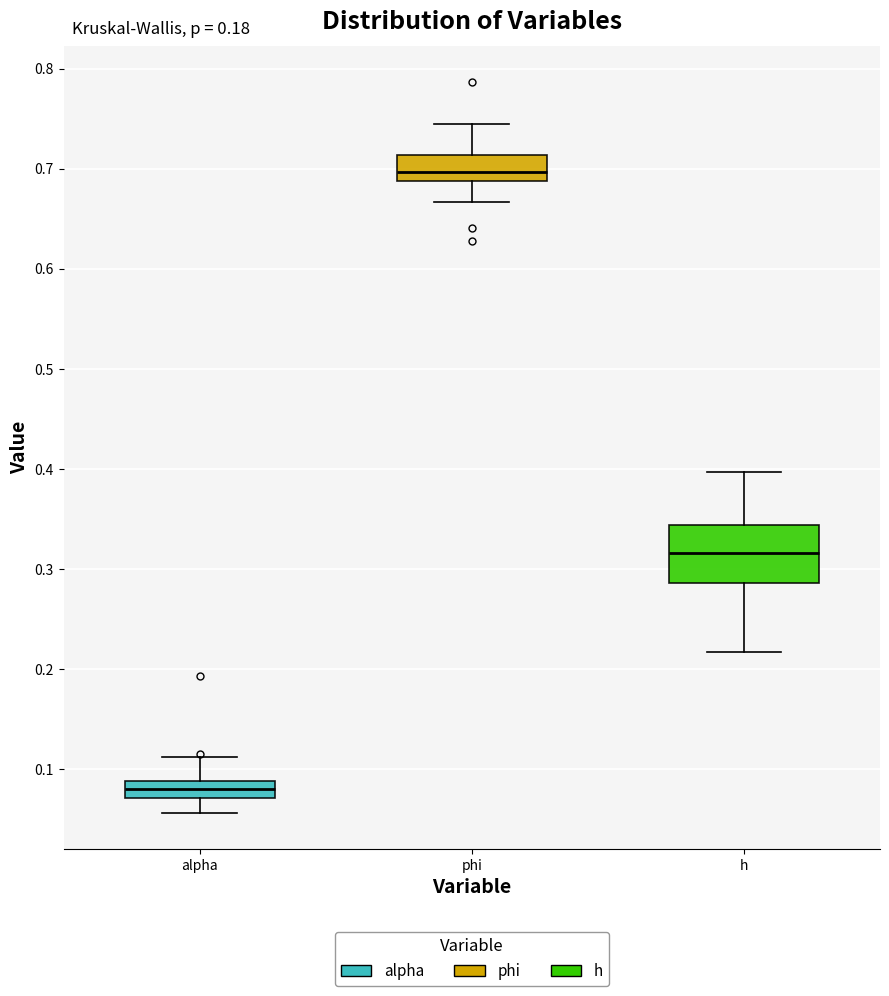

Where does the upper whisker of the box for alpha end on the y-axis? The values are not printed on the chart, so give them approximately, as read against the axis.

0.11